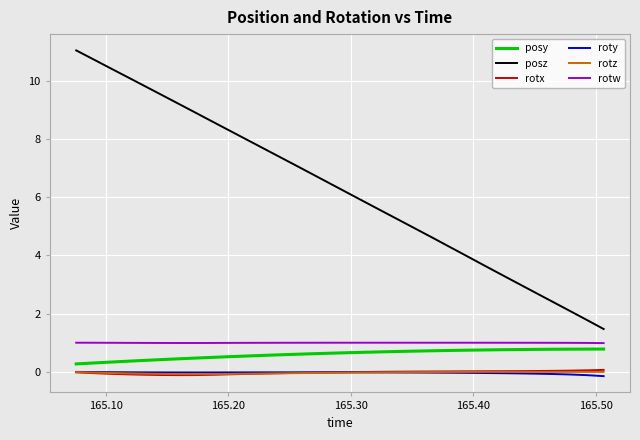

Which series has the largest total across all categories?

posz